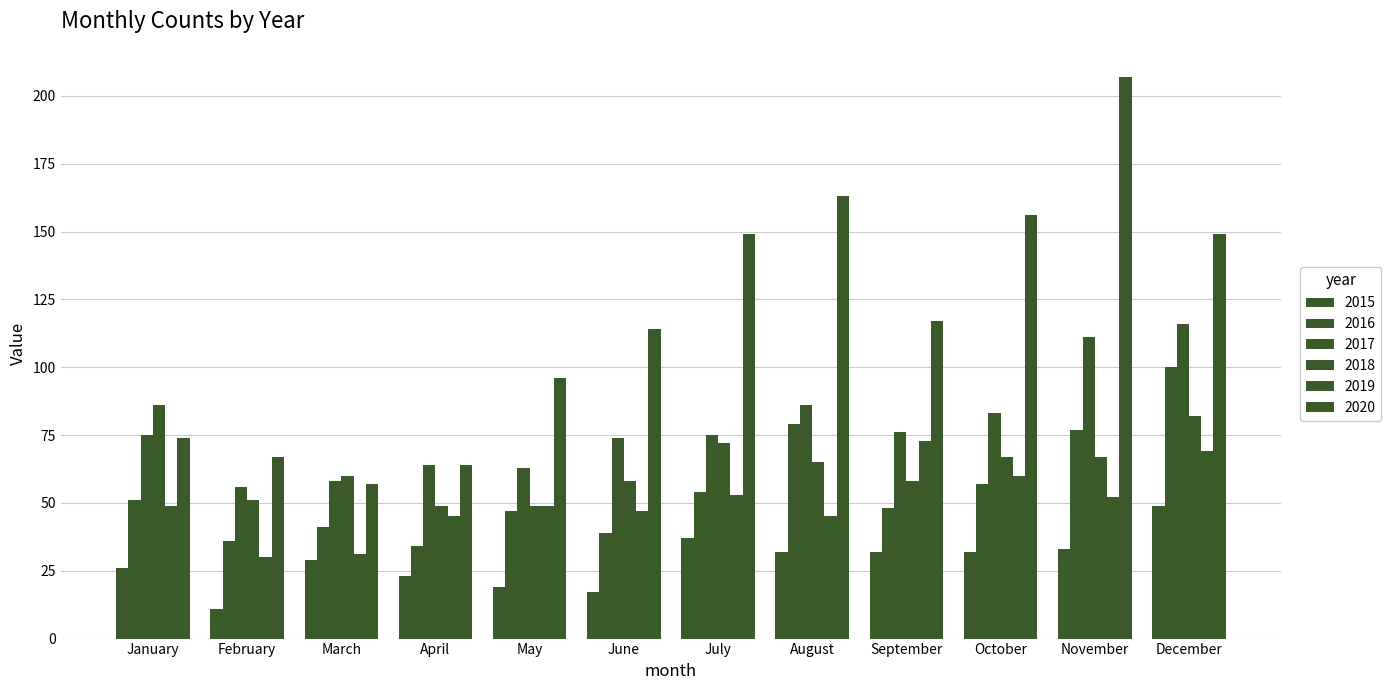

Count the number of data series in this chart.

6